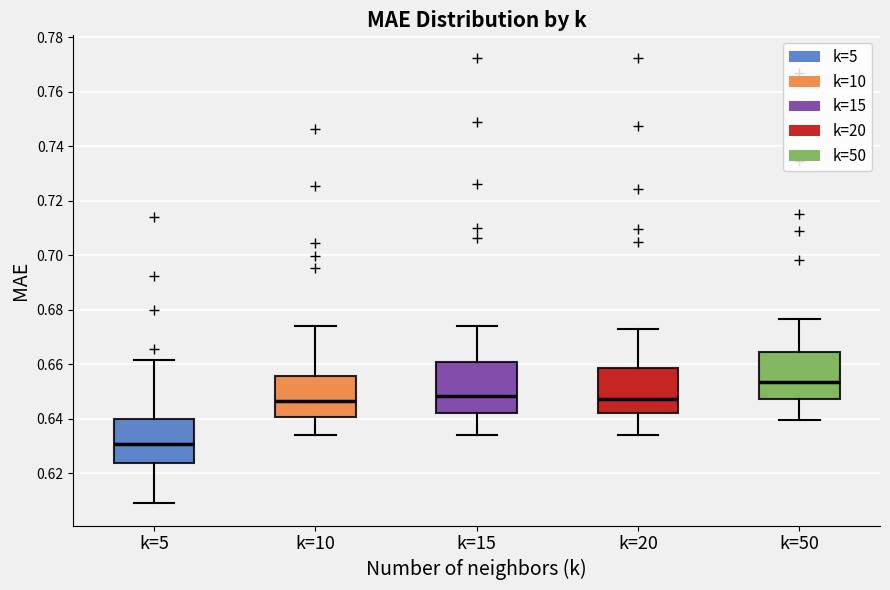

Reading left to right, read every box against the y-axis: the position of its median line, the range the box covers, and the ends of its whiskers. The values are not printed on the chart, so give them approximately, as read against the axis.

k=5: median 0.630, box 0.624 to 0.640, whiskers 0.610 to 0.662
k=10: median 0.646, box 0.640 to 0.656, whiskers 0.634 to 0.674
k=15: median 0.648, box 0.642 to 0.660, whiskers 0.634 to 0.674
k=20: median 0.648, box 0.642 to 0.658, whiskers 0.634 to 0.672
k=50: median 0.654, box 0.648 to 0.664, whiskers 0.640 to 0.676